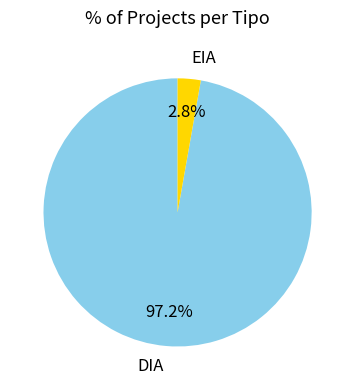

Which category has the biggest portion of the pie?

DIA